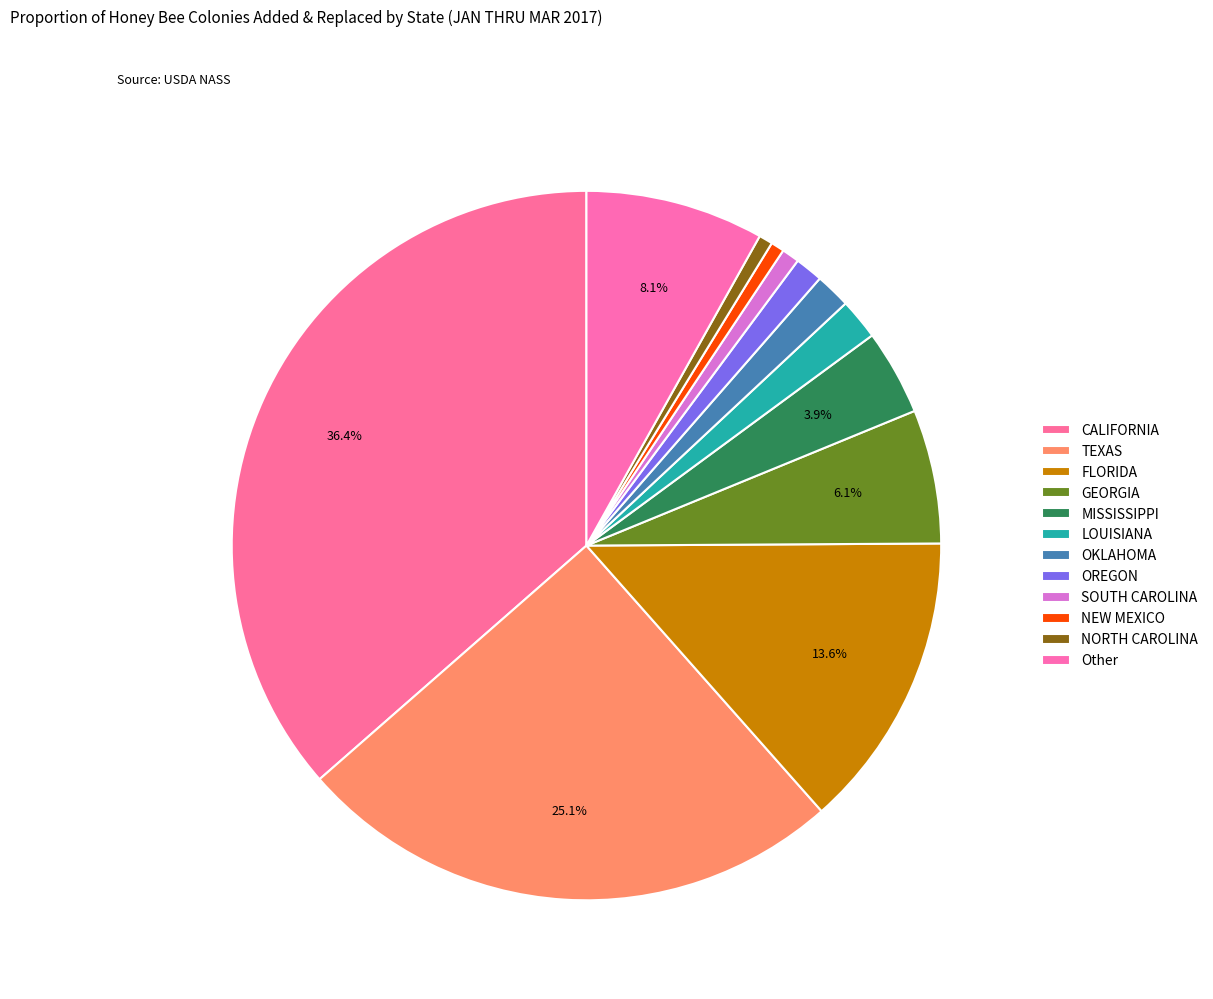

True or false: OKLAHOMA accounts for 1% of the total.

False